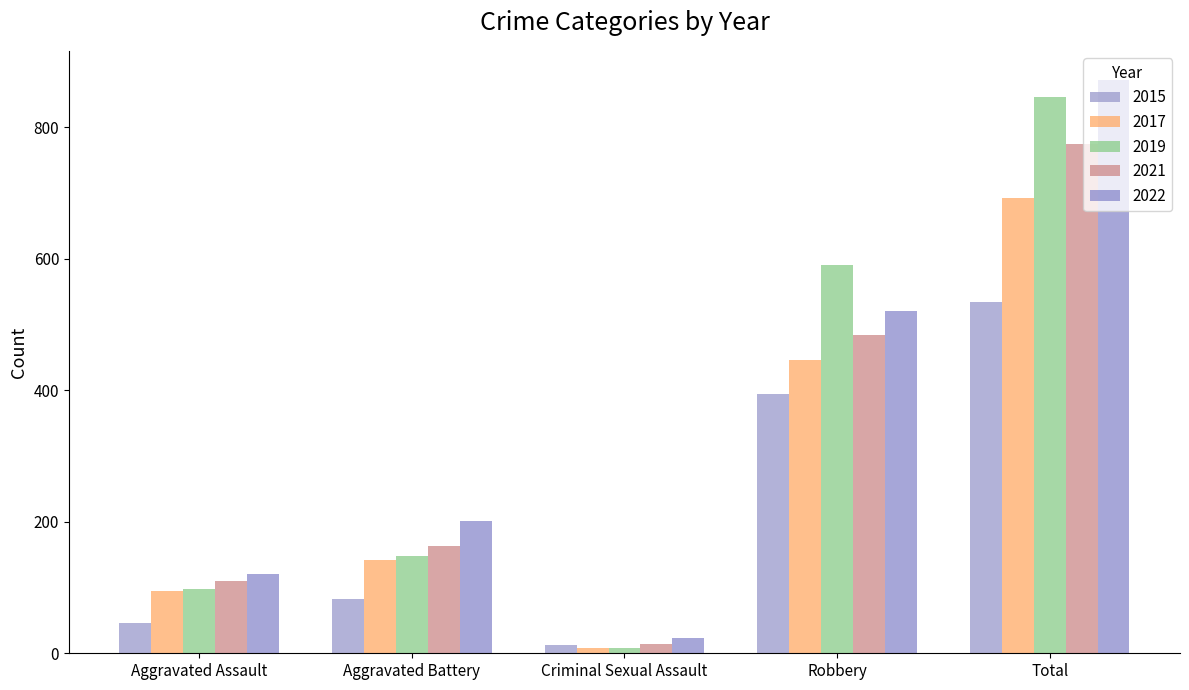

Reading left to right, what are all the values shown in this chart?

2015: Aggravated Assault=46	Aggravated Battery=82	Criminal Sexual Assault=12	Robbery=395	Total=535
2017: Aggravated Assault=95	Aggravated Battery=142	Criminal Sexual Assault=8	Robbery=446	Total=692
2019: Aggravated Assault=98	Aggravated Battery=148	Criminal Sexual Assault=8	Robbery=591	Total=847
2021: Aggravated Assault=110	Aggravated Battery=163	Criminal Sexual Assault=14	Robbery=484	Total=775
2022: Aggravated Assault=121	Aggravated Battery=202	Criminal Sexual Assault=24	Robbery=521	Total=873